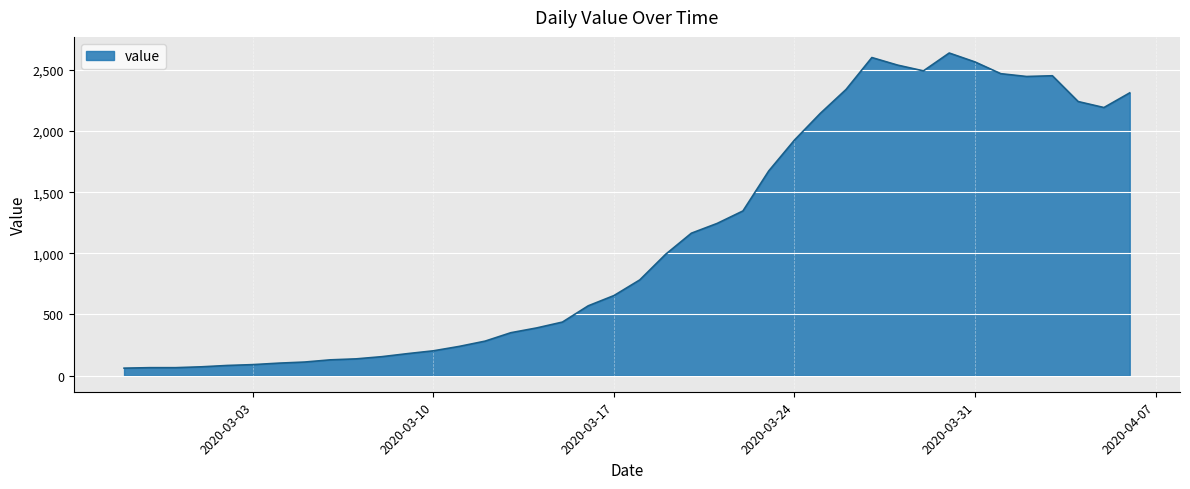

What is the difference between the maximum and minimum values?

2578